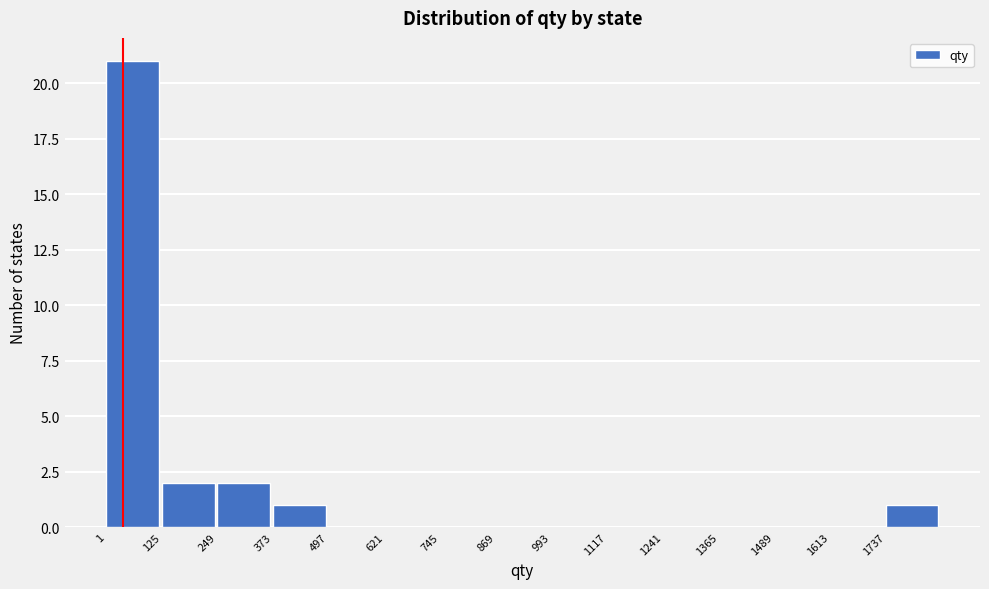

Reading left to right, list every bar in this chart as the range it spans on the x-axis followed by its height. Neither the bar edges nor the heights are printed on the chart, so give them approximately, as read against the axes.

0 to 120: 21
120 to 240: 2
240 to 380: 2
380 to 500: 1
500 to 620: 0
620 to 740: 0
740 to 860: 0
860 to 1000: 0
1000 to 1120: 0
1120 to 1240: 0
1240 to 1360: 0
1360 to 1480: 0
1480 to 1620: 0
1620 to 1740: 0
1740 to 1860: 1